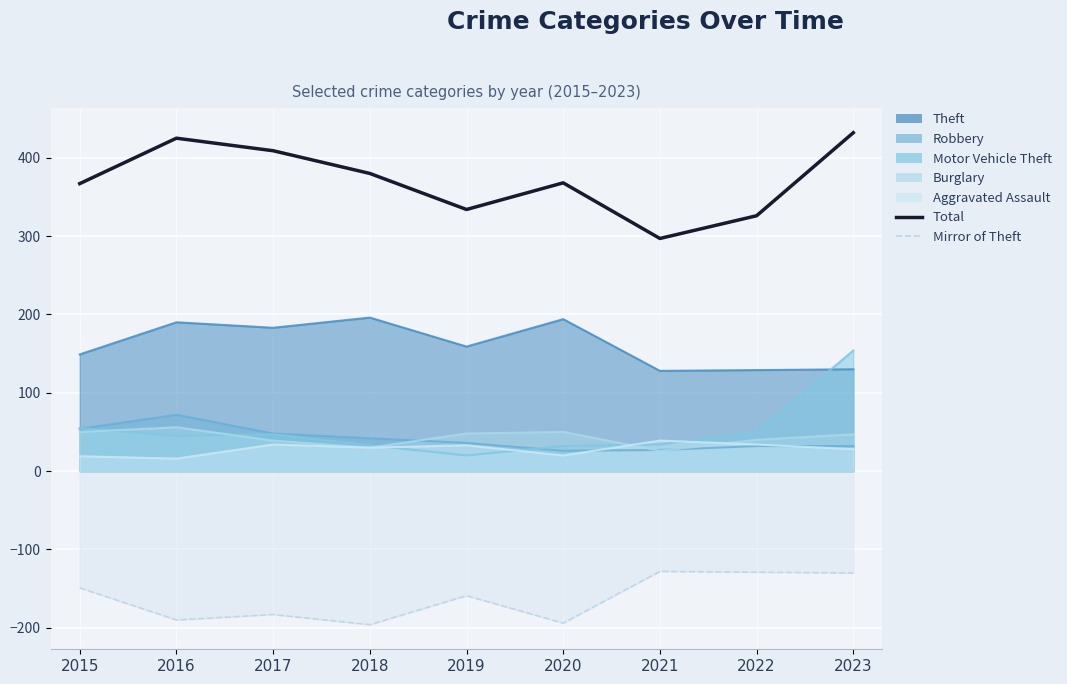

How many interior local valleys does the Total series have?

2